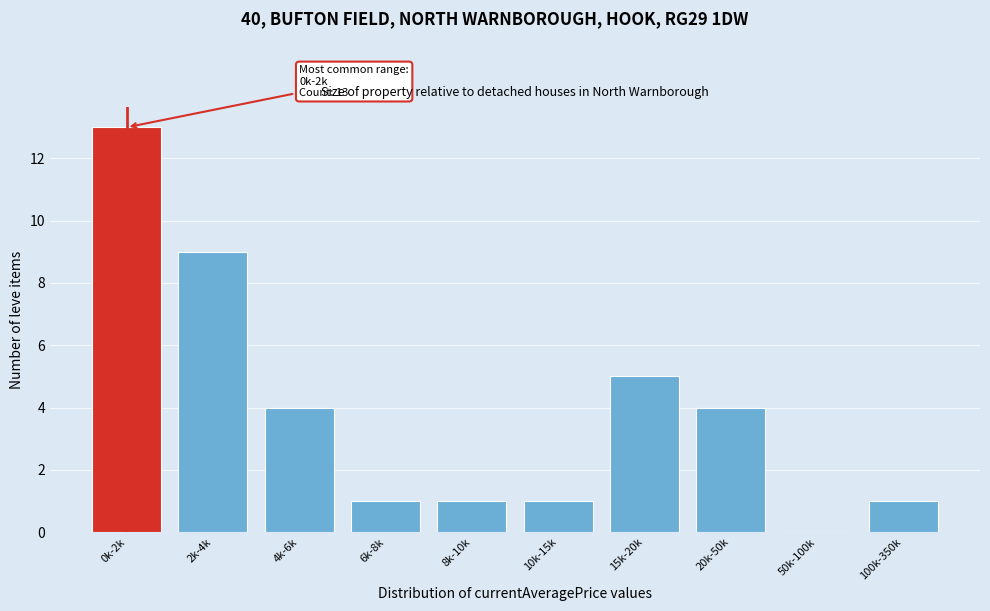

Reading right to left, extract all data points from this chart.

100k-350k=1	50k-100k=0	20k-50k=4	15k-20k=5	10k-15k=1	8k-10k=1	6k-8k=1	4k-6k=4	2k-4k=9	0k-2k=13